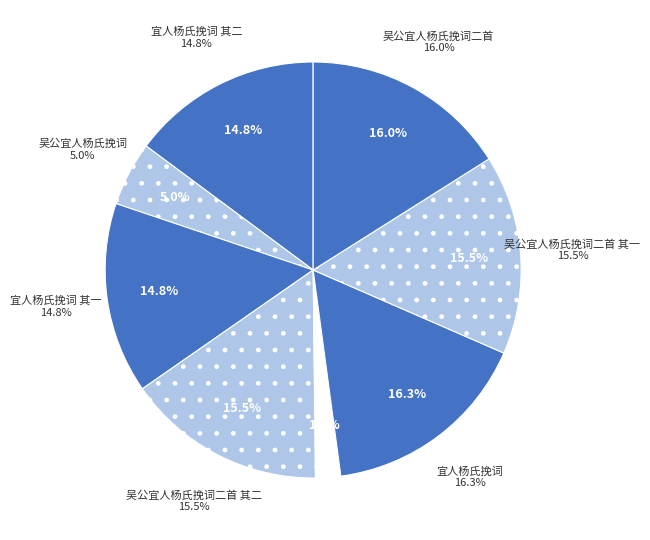

Is there any slice that represents more than half of the pie?

No